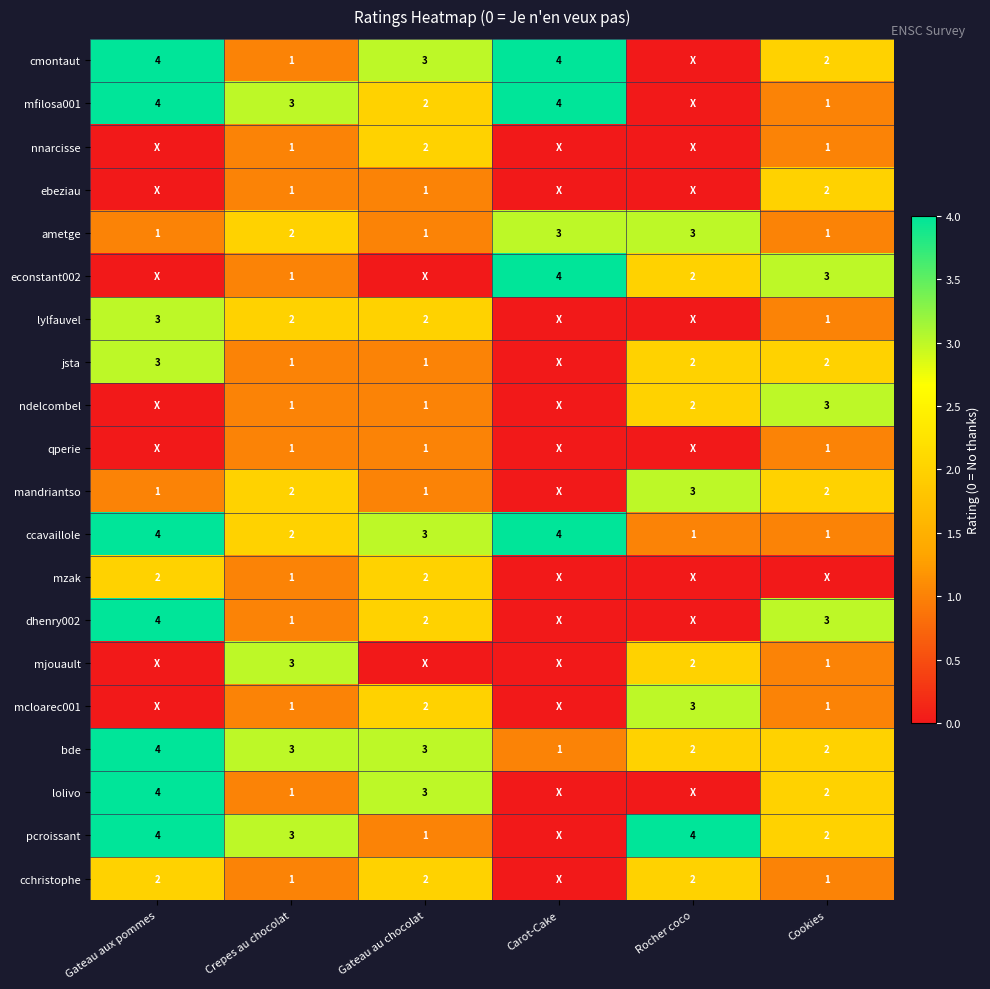

What is the difference between the mfilosa001 values at Carot-Cake and Cookies?

3